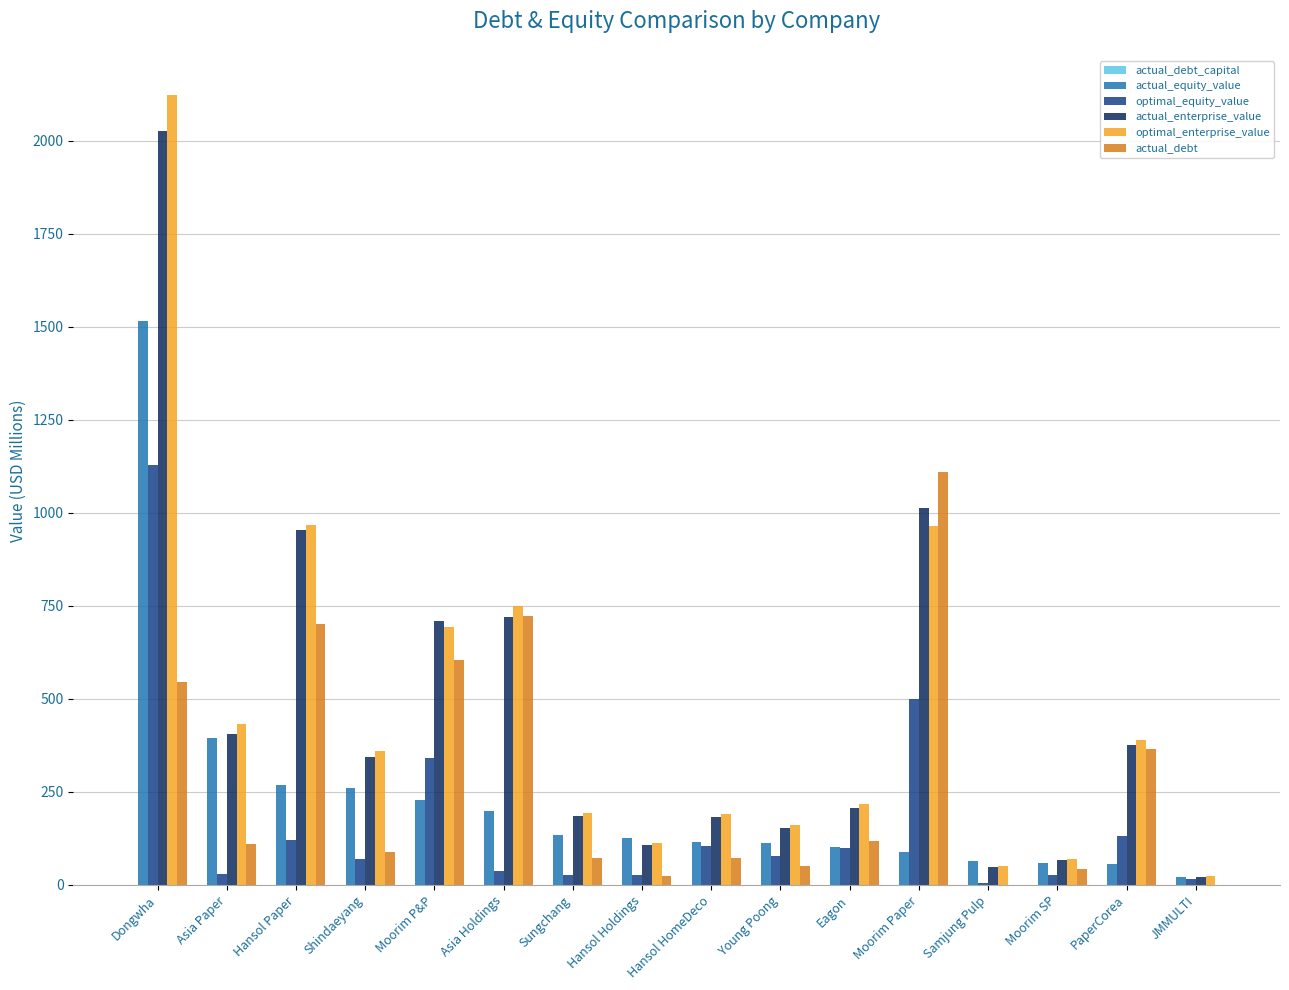

The value of actual_debt at Hansol Paper is 701.8. True or false?

True